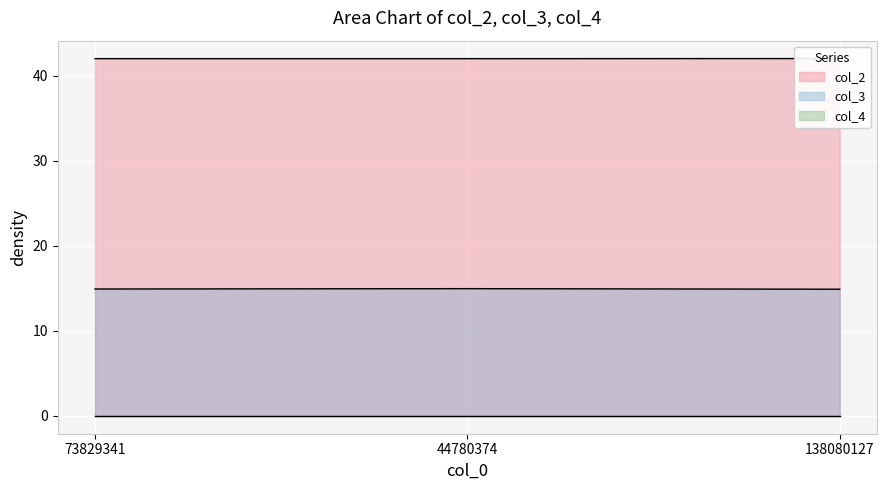

The col_2 series shows 68.7 at 44780374. True or false?

False